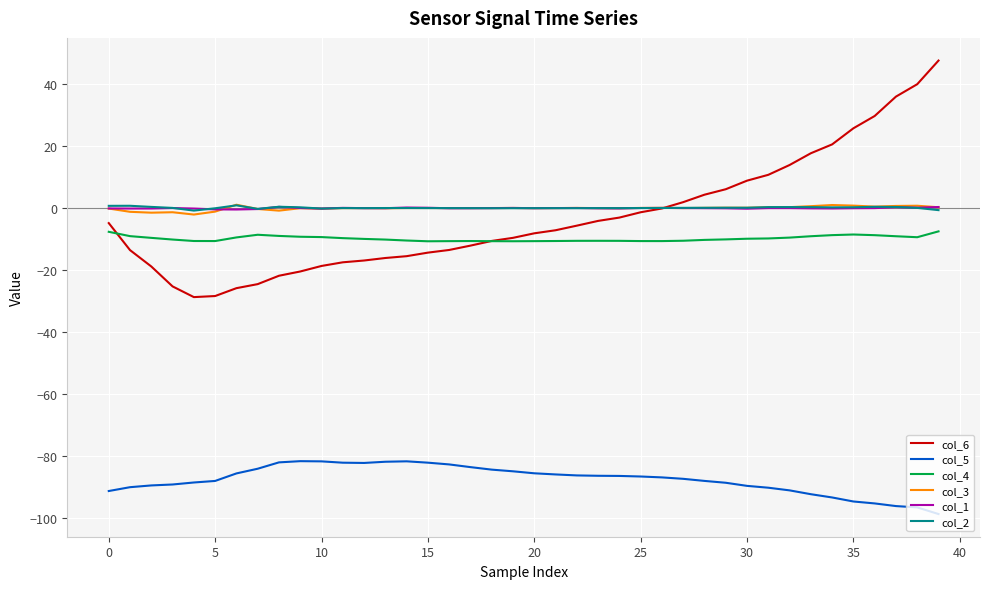

What is the minimum value shown in the chart?

-98.6